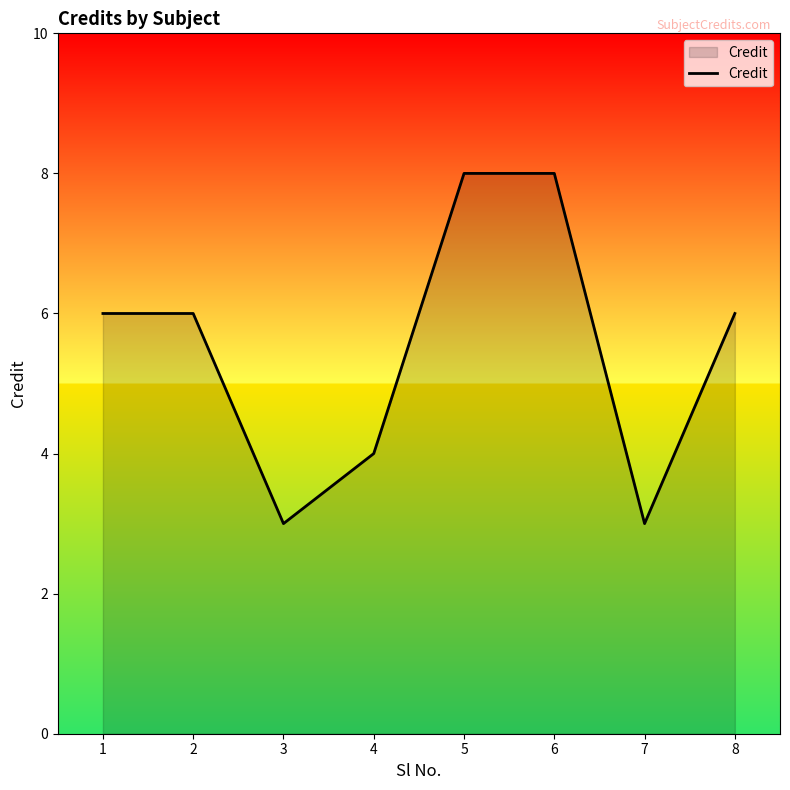

What is the sum of all values?

44